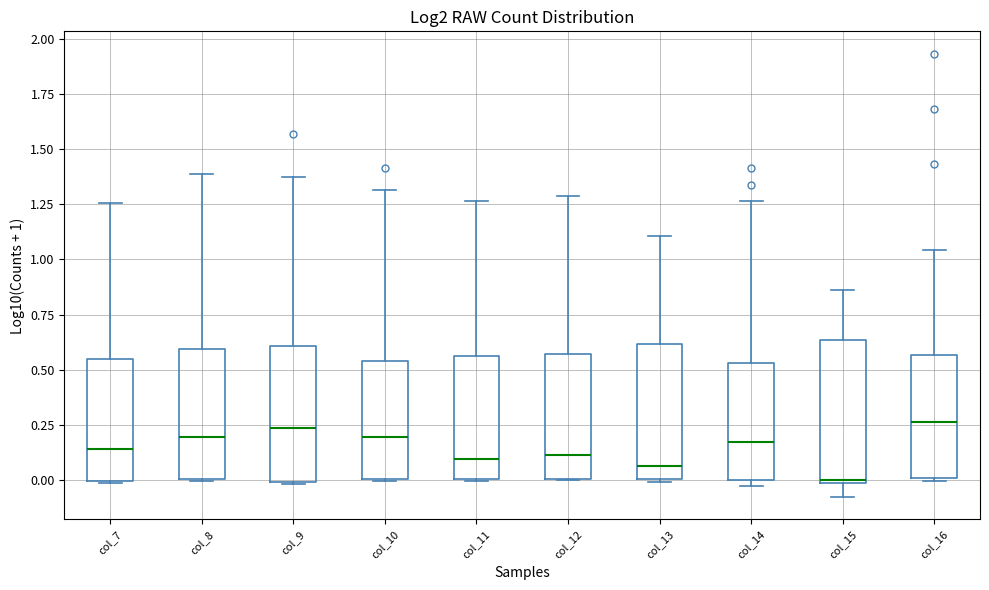

Where does the upper whisker of the box for col_13 end on the y-axis? The values are not printed on the chart, so give them approximately, as read against the axis.

1.10